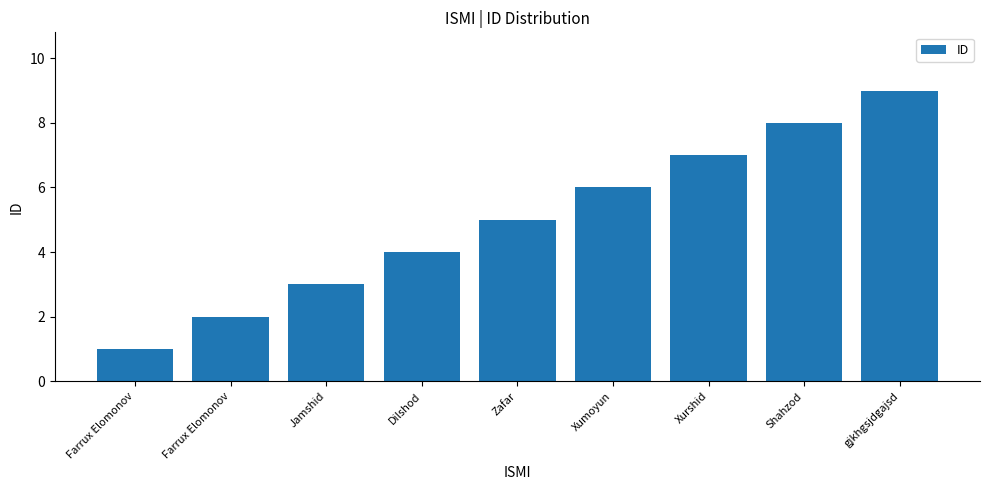

How many data points are less than 5?

4